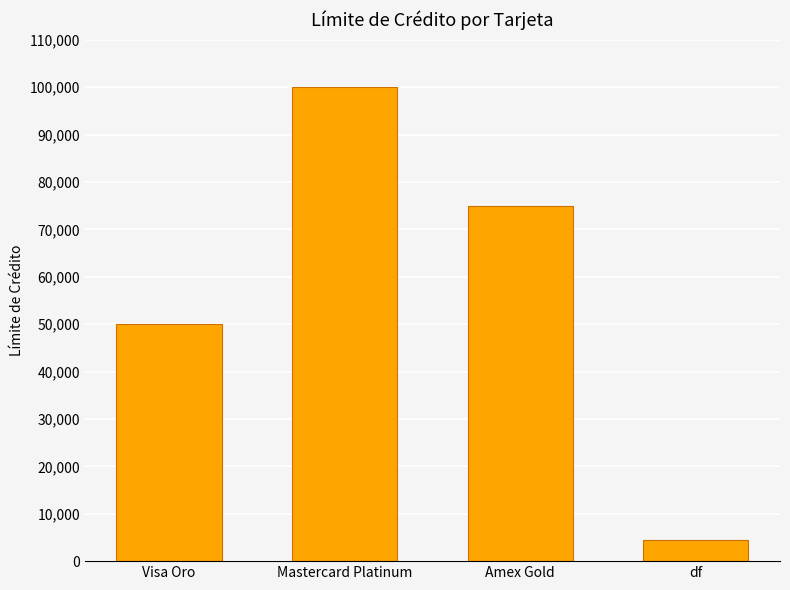

The chart shows a value of 31936 at Mastercard Platinum. True or false?

False